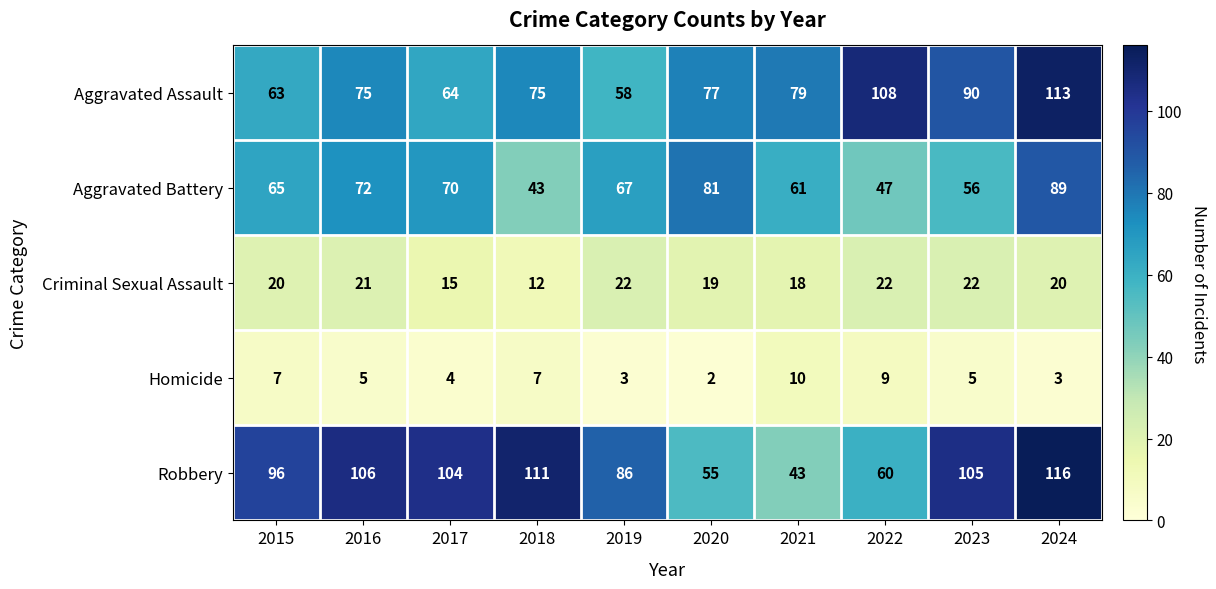

At 2020, list the series in order from largest to smallest.

Aggravated Battery, Aggravated Assault, Robbery, Criminal Sexual Assault, Homicide